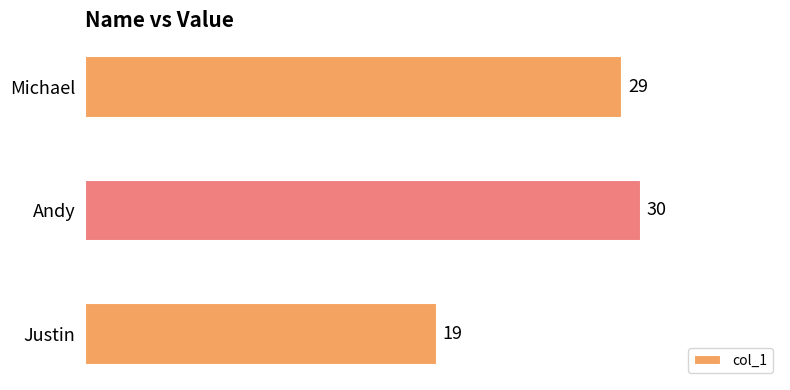

What is the value of the 2nd bar from the top?

30